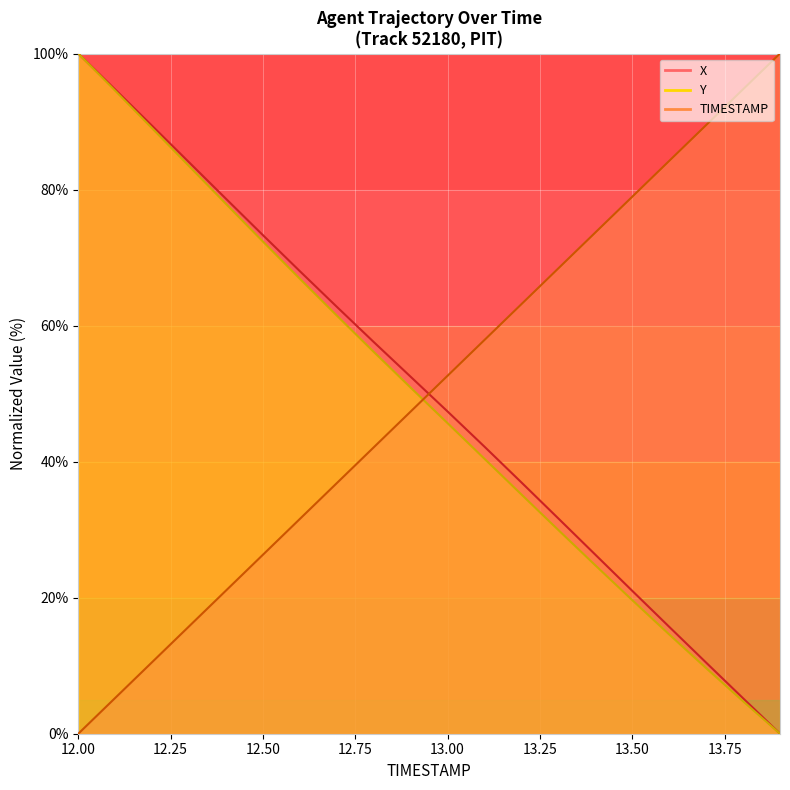

What is the label of the 12th point from the left?

13.1